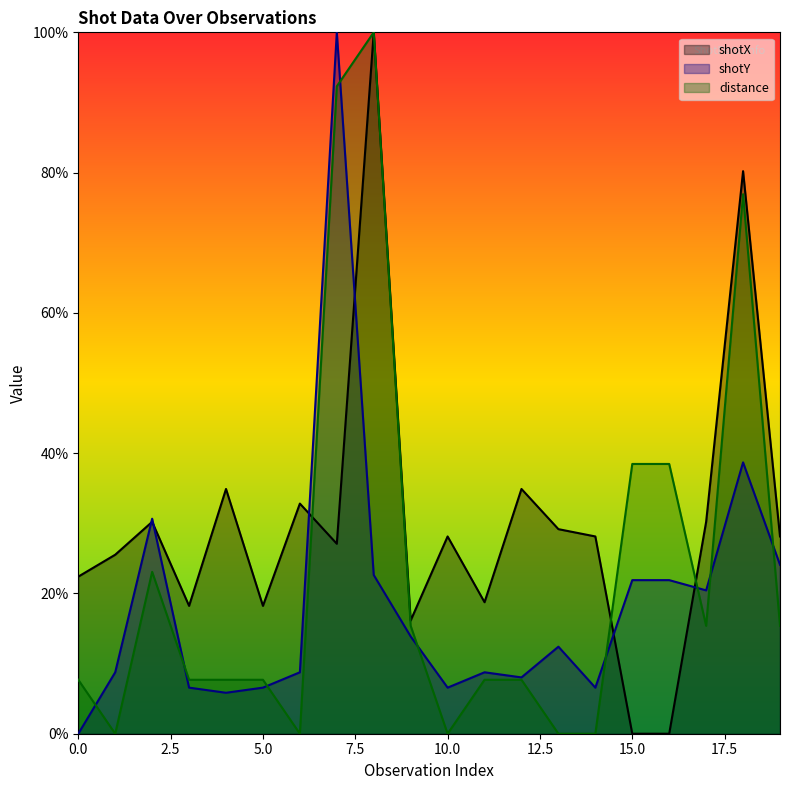

Reading left to right, extract all data points from this chart.

shotX: 0=22.4	1=25.5	2=30.2	3=18.2	4=34.9	5=18.2	6=32.8	7=27.1	8=100.0	9=16.1	10=28.1	11=18.7	12=34.9	13=29.2	14=28.1	15=0.0	16=0.0	17=30.2	18=80.2	19=28.1
shotY: 0=0.0	1=8.8	2=30.7	3=6.6	4=5.8	5=6.6	6=8.8	7=100.0	8=22.6	9=13.9	10=6.6	11=8.8	12=8.0	13=12.4	14=6.6	15=21.9	16=21.9	17=20.4	18=38.7	19=24.1
distance: 0=7.7	1=0.0	2=23.1	3=7.7	4=7.7	5=7.7	6=0.0	7=92.3	8=100.0	9=15.4	10=0.0	11=7.7	12=7.7	13=0.0	14=0.0	15=38.5	16=38.5	17=15.4	18=76.9	19=15.4